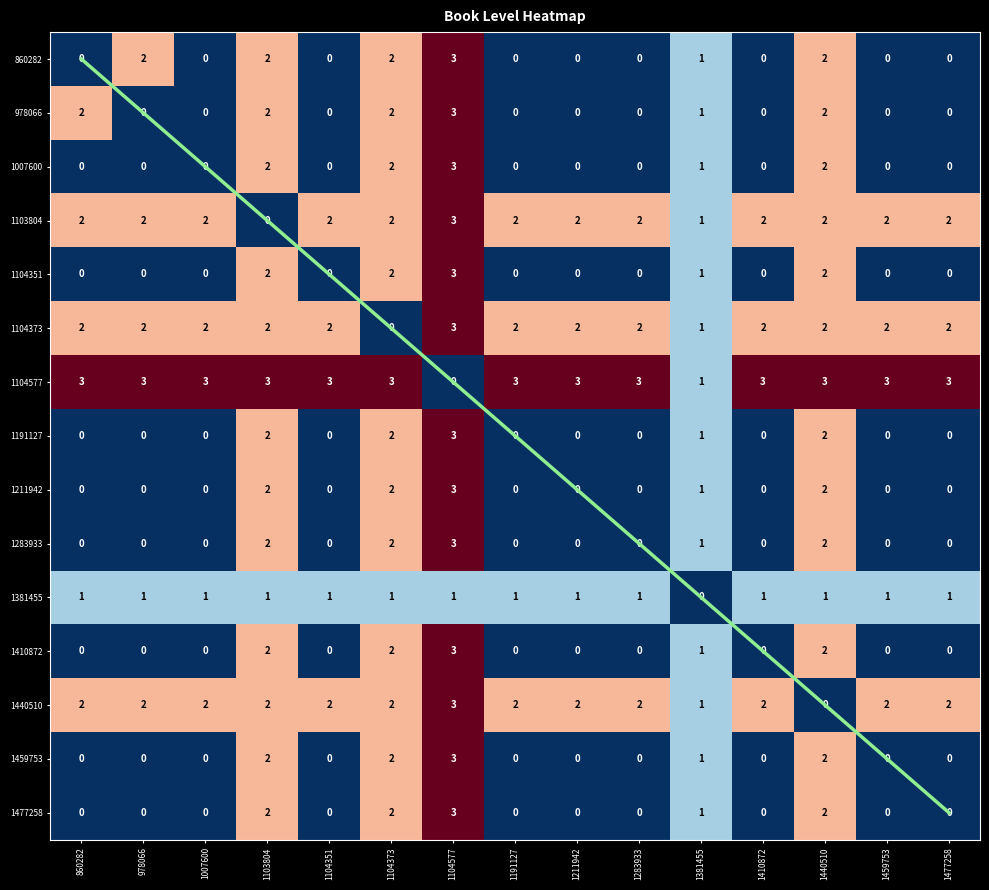

At which label does 1410872 reach its peak?

1104577